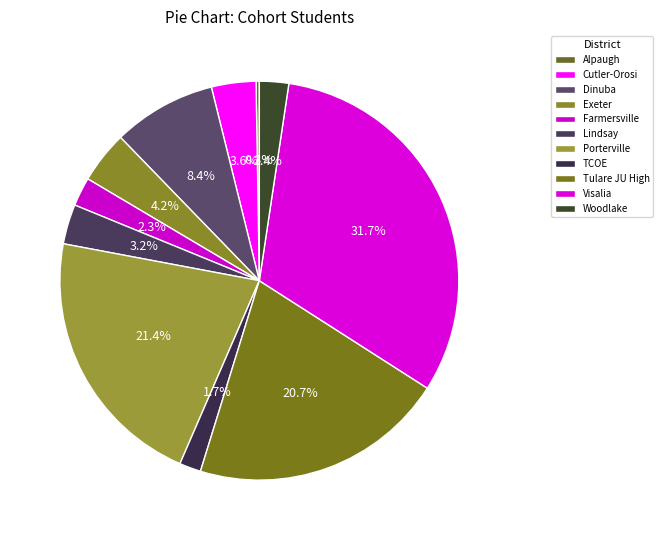

To the nearest percent, what is the average slice percentage?

9%